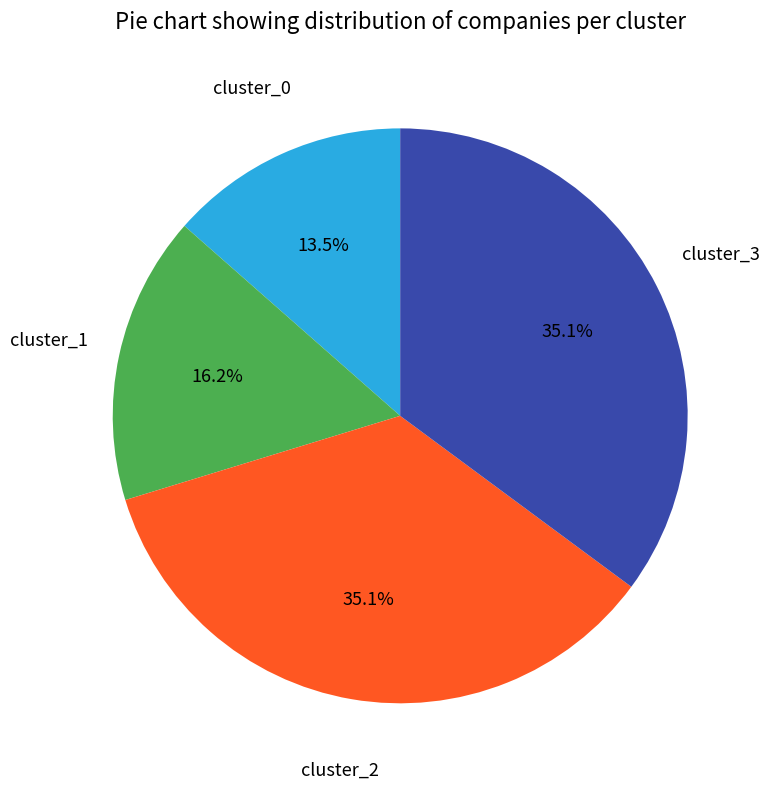

Which has a higher value, cluster_0 or cluster_1?

cluster_1